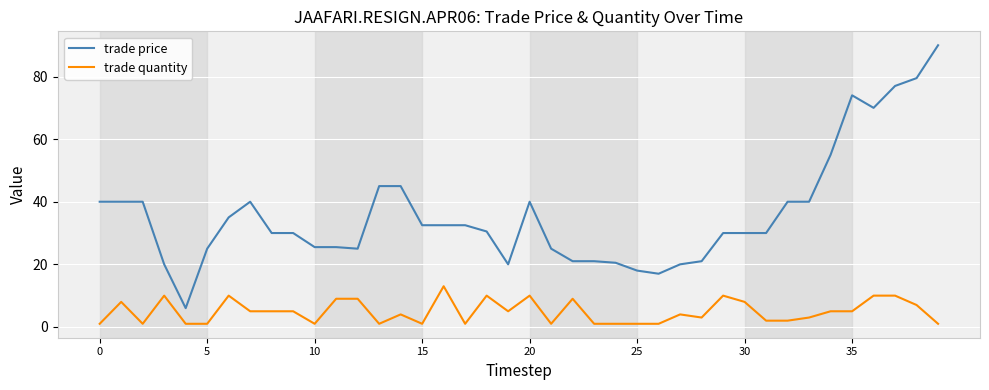

Which series has the largest range (max minus min)?

trade price